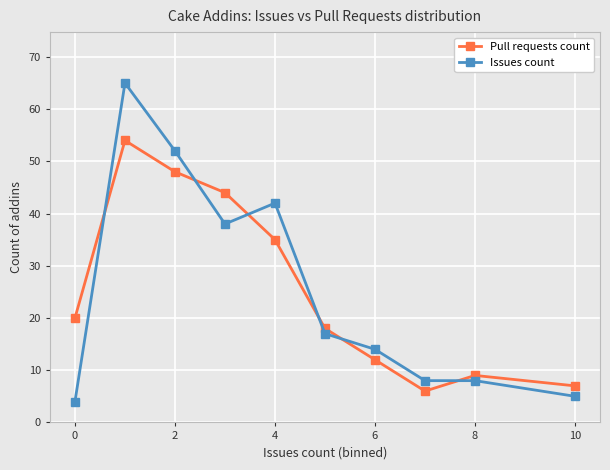

What is the value of the Issues count point at the 4th from the left?

38